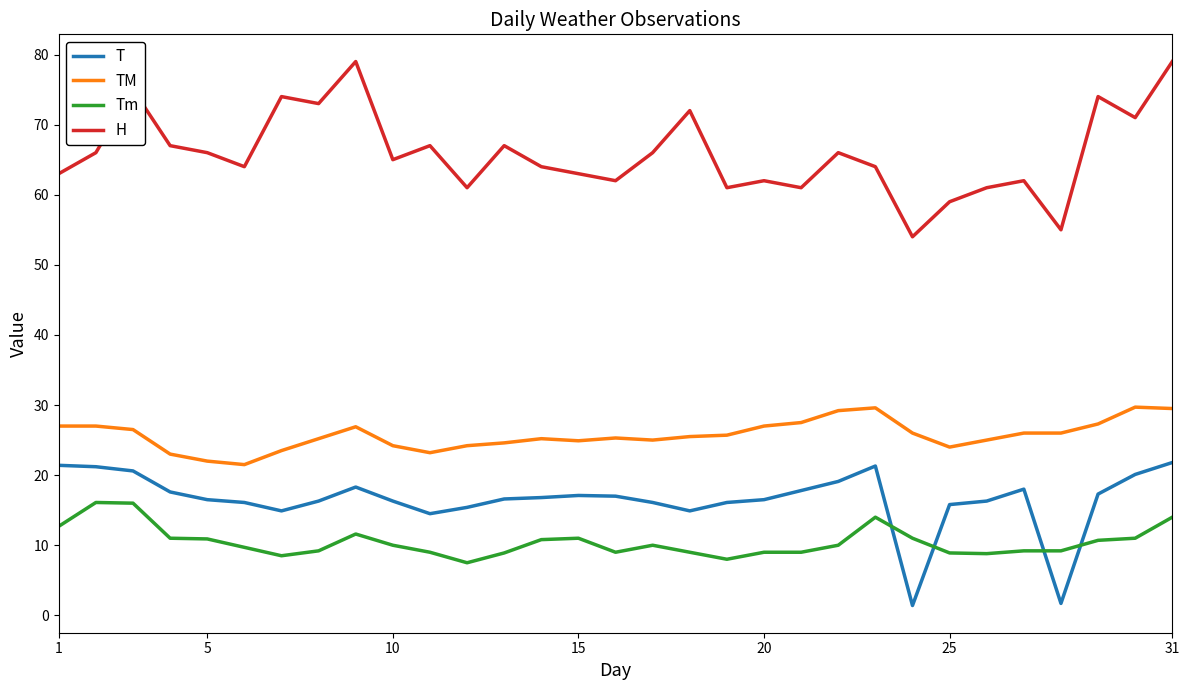

Does the chart have visible grid lines?

No